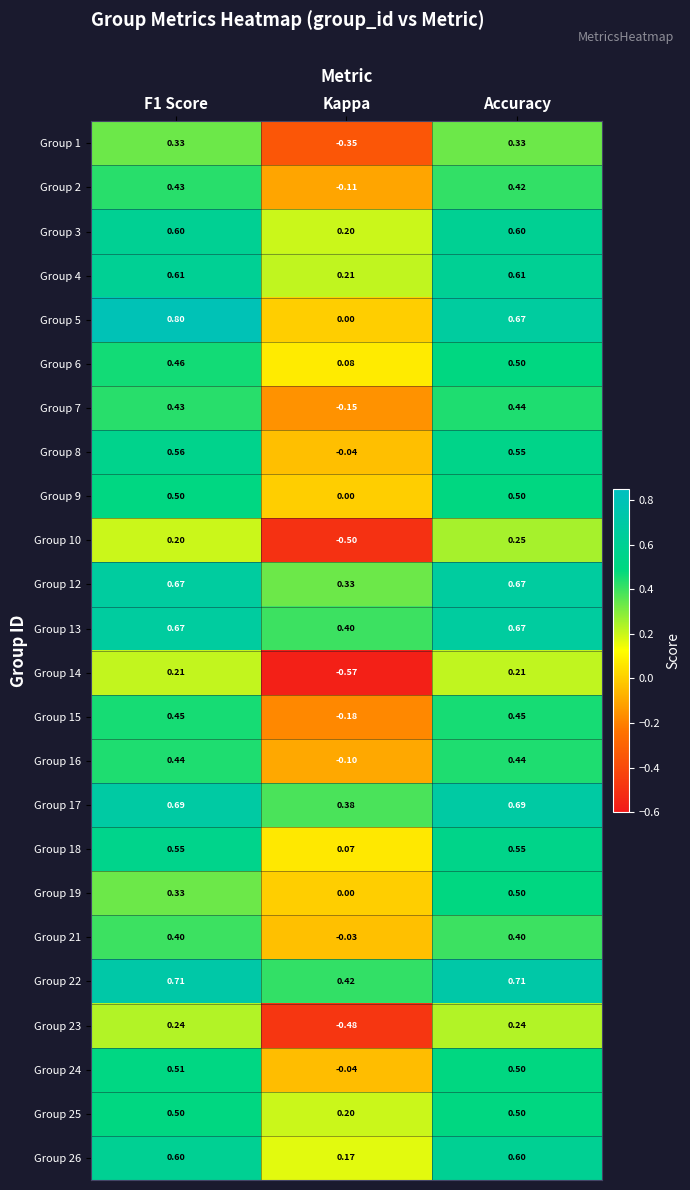

At which category is the sum across all series the highest?

Accuracy